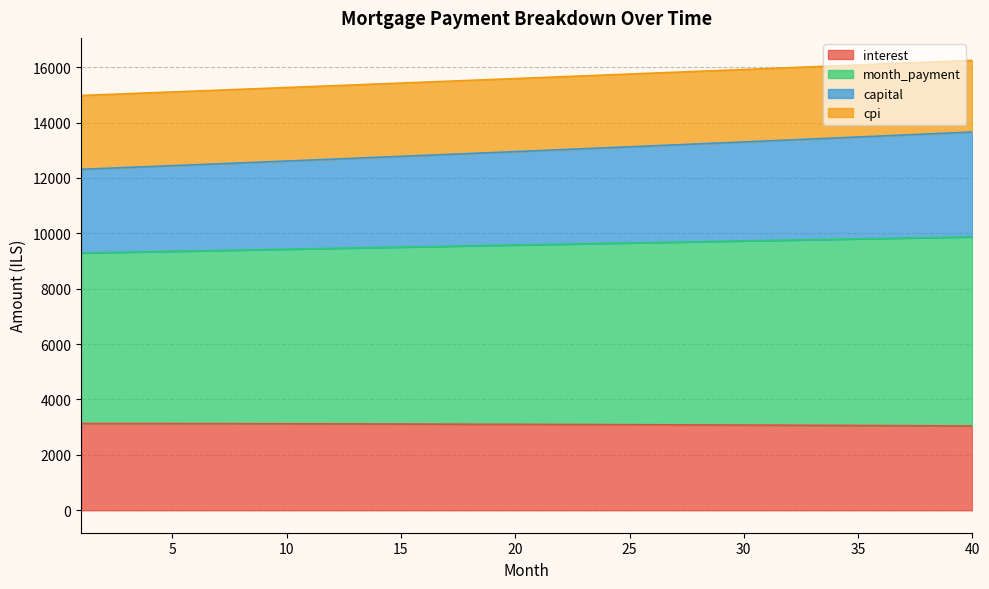

Does the chart display data point markers on the line(s)?

No